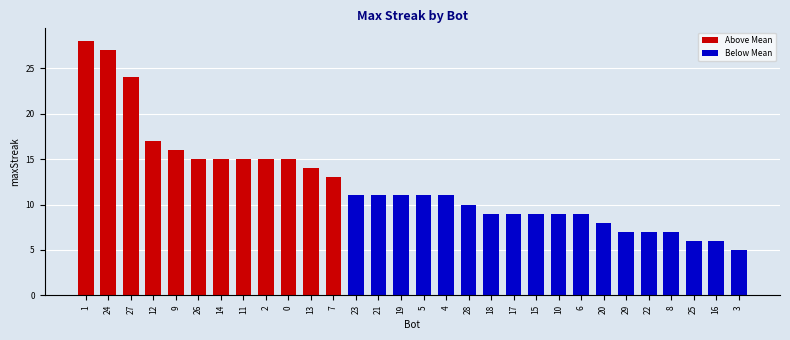

Reading left to right, list all the values displayed in this chart.

28	27	24	17	16	15	15	15	15	15	14	13	11	11	11	11	11	10	9	9	9	9	9	8	7	7	7	6	6	5